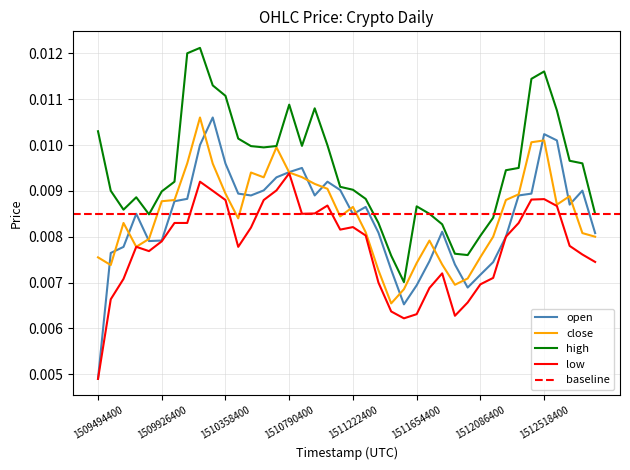

How many categories are shown in the chart?

40